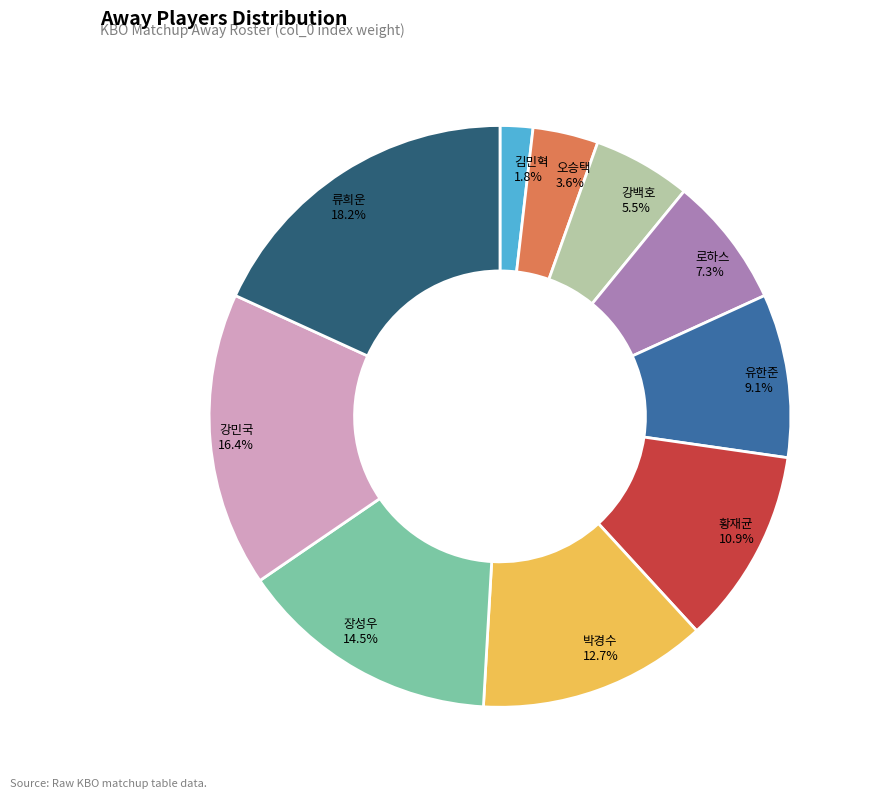

Do 강민국 and 로하스 together represent more than half of the pie?

No